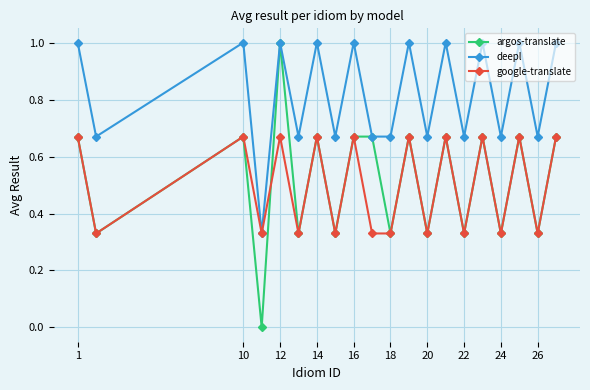

What is the value of the deepl point at the 1st from the left?

1.0